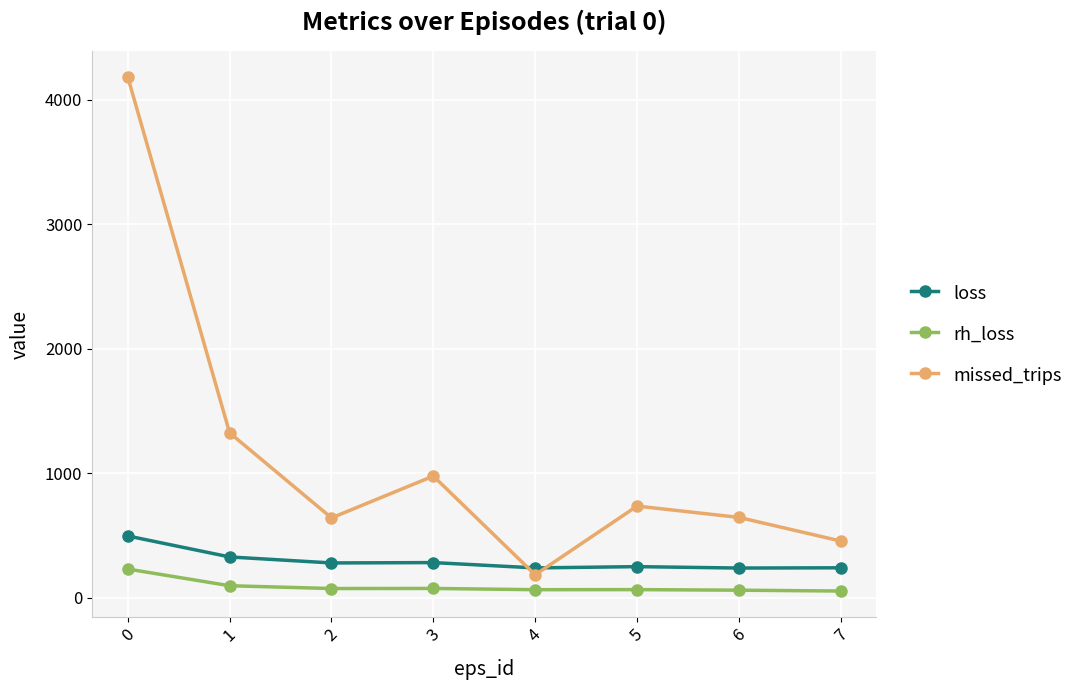

Read the loss value at 2.

281.3